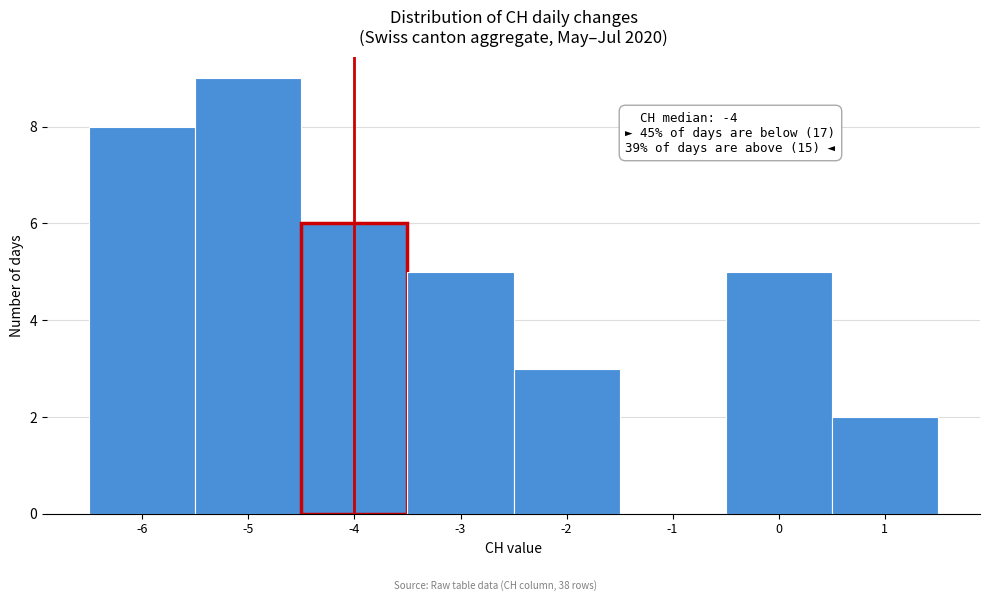

Which range on the x-axis has the tallest bar?

-5.5 to -4.5